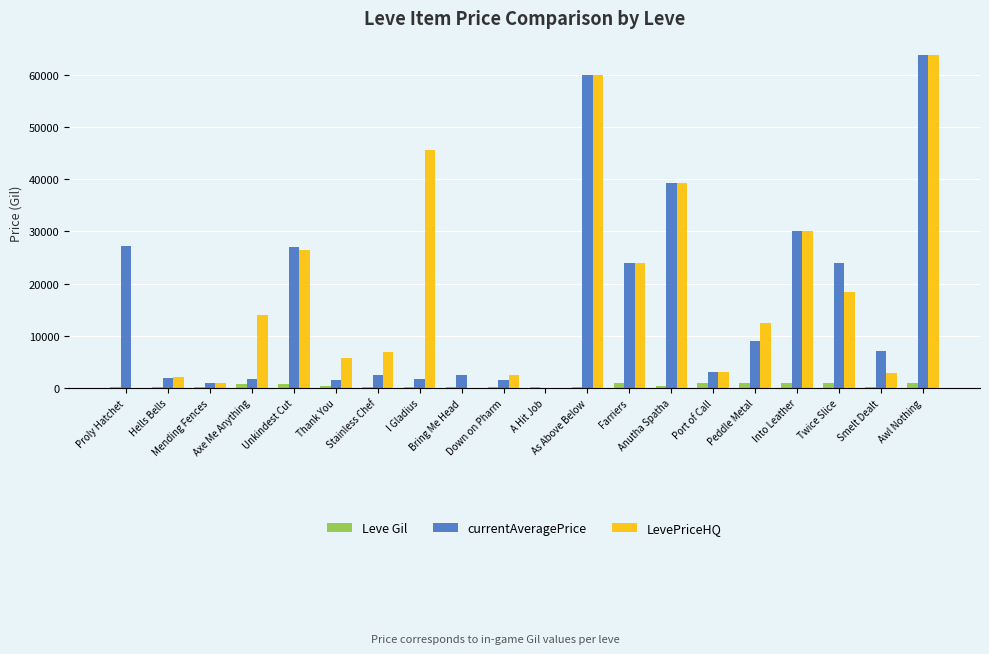

Where is currentAveragePrice nearest to the value 31950?

Into Leather